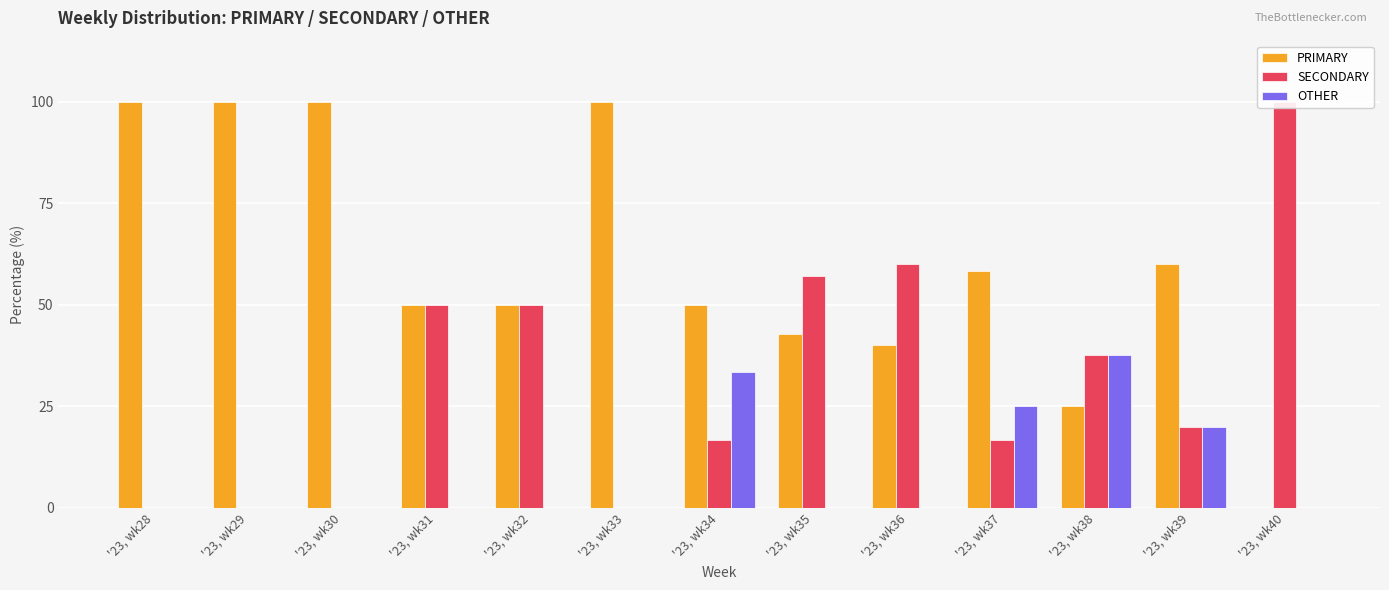

Rank the series by their average value, from highest to lowest.

PRIMARY, SECONDARY, OTHER